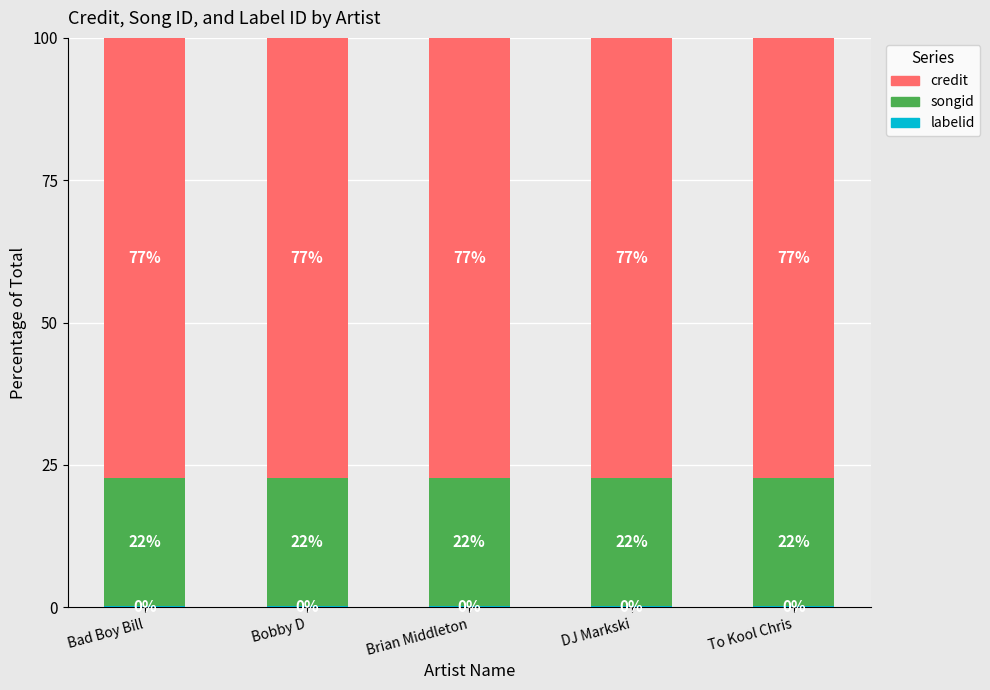

Are the bars horizontal?

No